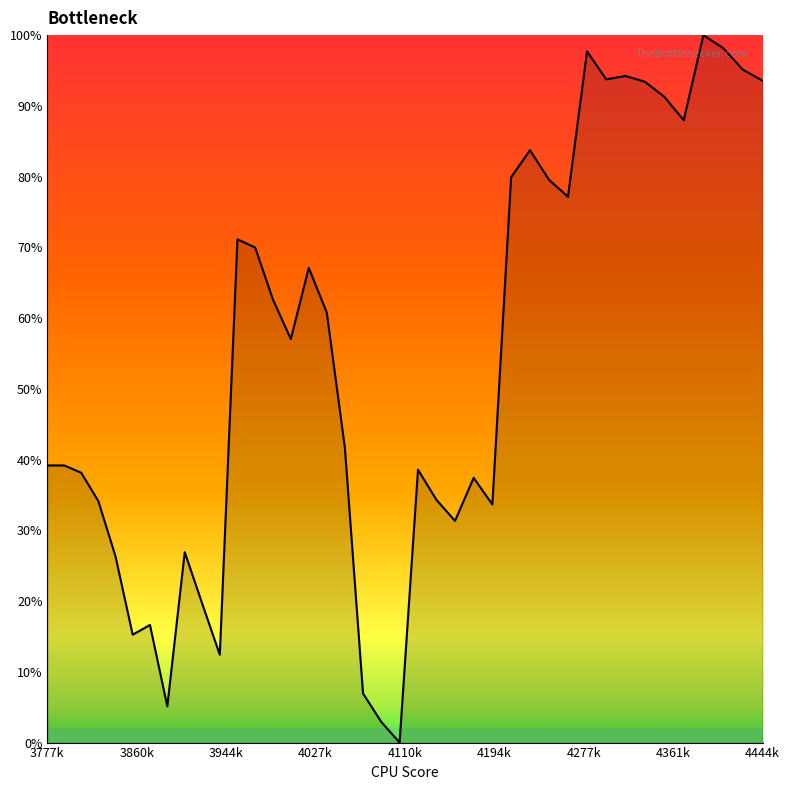

What is the greatest value displayed?

1.0